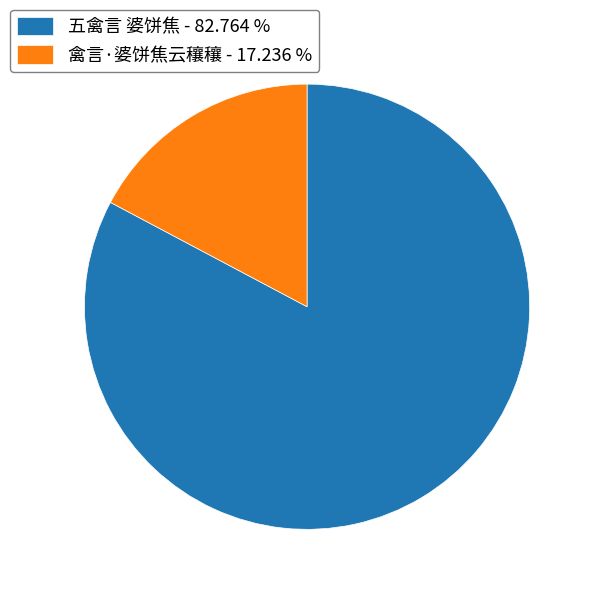

The 五禽言 婆饼焦 slice represents 83% of the pie. True or false?

True